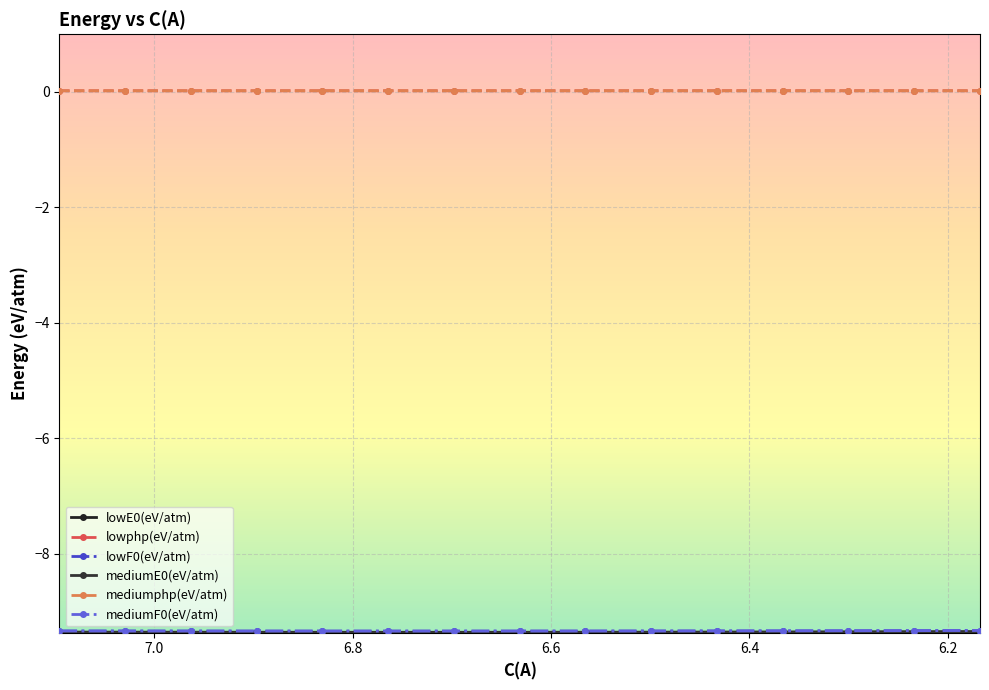

How many interior local valleys does the mediumE0(eV/atm) series have?

1